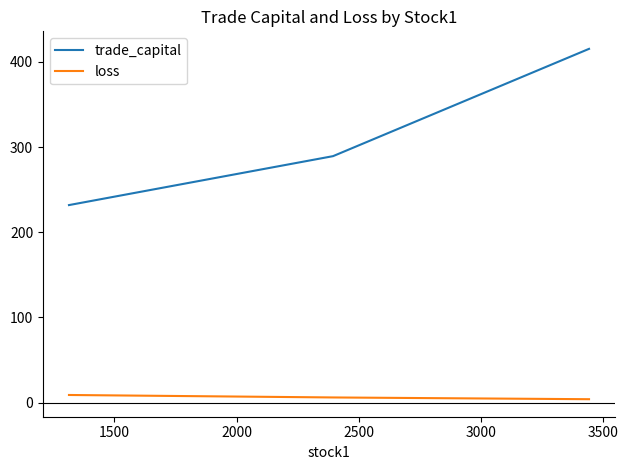

Does the chart have visible grid lines?

No